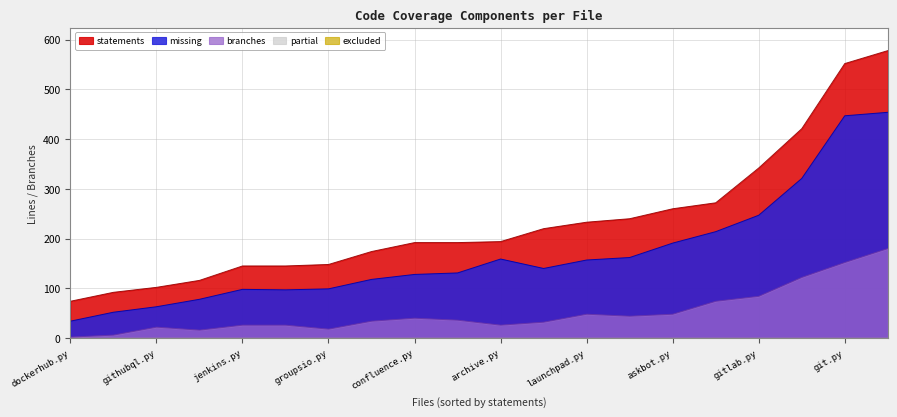

How many data points in statements are less than 194?

10